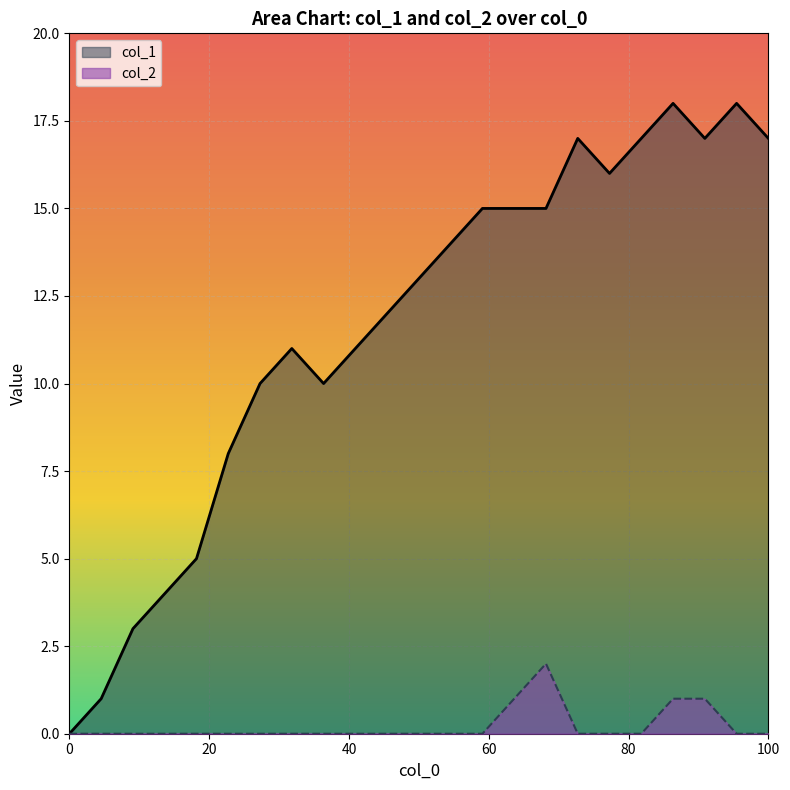

Which series has the largest total across all categories?

col_1